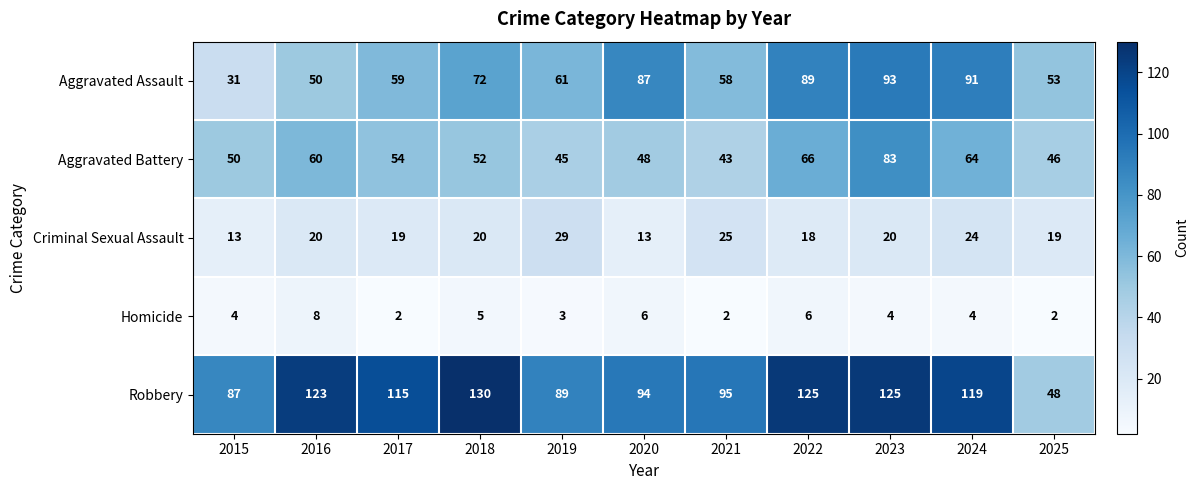

Is it true that Robbery equals 125 at 2023?

True